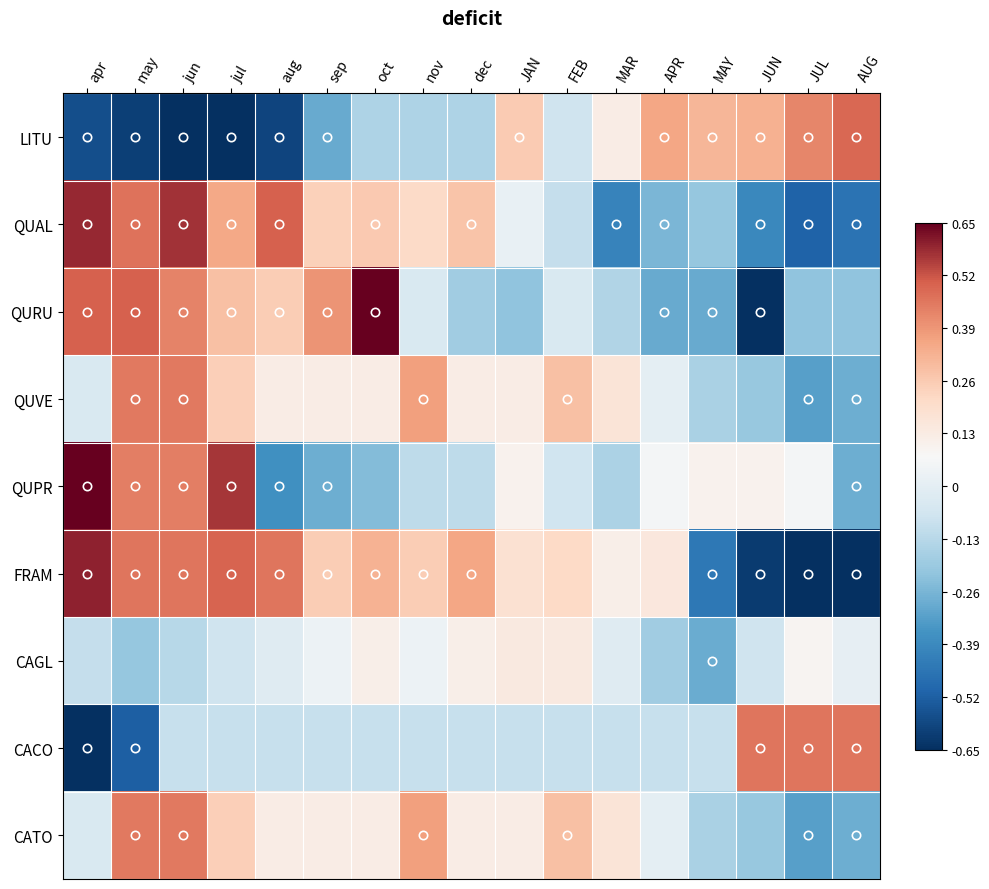

Reading left to right, what are all the values shown in this chart?

LITU: apr=-0.6	may=-0.6	jun=-0.7	jul=-0.7	aug=-0.6	sep=-0.3	oct=-0.1	nov=-0.1	dec=-0.1	JAN=0.3	FEB=-0.1	MAR=0.1	APR=0.4	MAY=0.3	JUN=0.3	JUL=0.4	AUG=0.5
QUAL: apr=0.6	may=0.5	jun=0.6	jul=0.3	aug=0.5	sep=0.2	oct=0.3	nov=0.2	dec=0.3	JAN=0.0	FEB=-0.1	MAR=-0.4	APR=-0.3	MAY=-0.2	JUN=-0.4	JUL=-0.5	AUG=-0.5
QURU: apr=0.5	may=0.5	jun=0.4	jul=0.3	aug=0.3	sep=0.4	oct=0.6	nov=-0.0	dec=-0.2	JAN=-0.2	FEB=-0.0	MAR=-0.1	APR=-0.3	MAY=-0.3	JUN=-0.7	JUL=-0.2	AUG=-0.2
QUVE: apr=-0.0	may=0.5	jun=0.5	jul=0.2	aug=0.1	sep=0.1	oct=0.1	nov=0.4	dec=0.1	JAN=0.1	FEB=0.3	MAR=0.2	APR=0.0	MAY=-0.2	JUN=-0.2	JUL=-0.3	AUG=-0.3
QUPR: apr=0.7	may=0.4	jun=0.4	jul=0.6	aug=-0.4	sep=-0.3	oct=-0.2	nov=-0.1	dec=-0.1	JAN=0.1	FEB=-0.1	MAR=-0.2	APR=0.1	MAY=0.1	JUN=0.1	JUL=0.1	AUG=-0.3
FRAM: apr=0.6	may=0.5	jun=0.5	jul=0.5	aug=0.5	sep=0.3	oct=0.3	nov=0.3	dec=0.4	JAN=0.2	FEB=0.2	MAR=0.1	APR=0.1	MAY=-0.4	JUN=-0.6	JUL=-0.7	AUG=-0.7
CAGL: apr=-0.1	may=-0.2	jun=-0.1	jul=-0.1	aug=-0.0	sep=0.0	oct=0.1	nov=0.0	dec=0.1	JAN=0.1	FEB=0.1	MAR=-0.0	APR=-0.2	MAY=-0.3	JUN=-0.1	JUL=0.1	AUG=0.0
CACO: apr=-0.7	may=-0.5	jun=-0.1	jul=-0.1	aug=-0.1	sep=-0.1	oct=-0.1	nov=-0.1	dec=-0.1	JAN=-0.1	FEB=-0.1	MAR=-0.1	APR=-0.1	MAY=-0.1	JUN=0.5	JUL=0.5	AUG=0.5
CATO: apr=-0.0	may=0.5	jun=0.5	jul=0.2	aug=0.1	sep=0.1	oct=0.1	nov=0.4	dec=0.1	JAN=0.1	FEB=0.3	MAR=0.2	APR=0.0	MAY=-0.2	JUN=-0.2	JUL=-0.3	AUG=-0.3